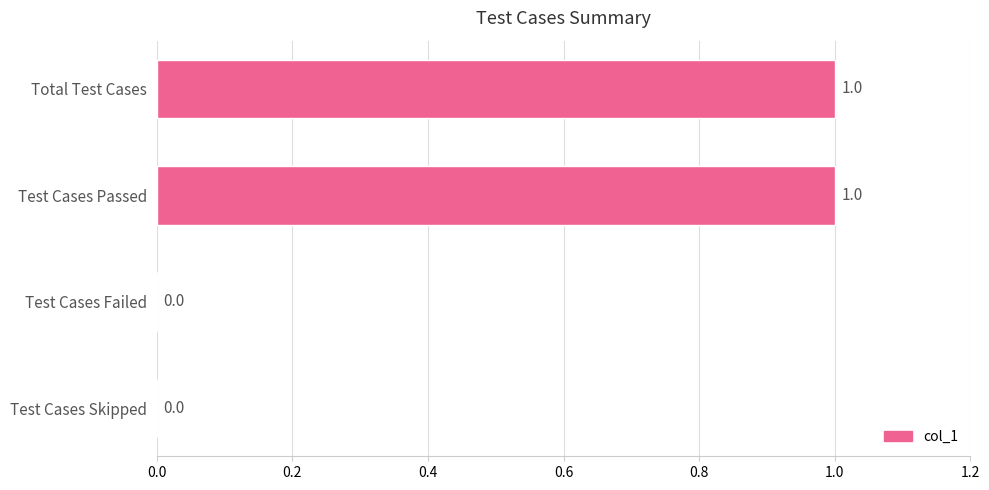

How many distinct data groups are displayed?

1